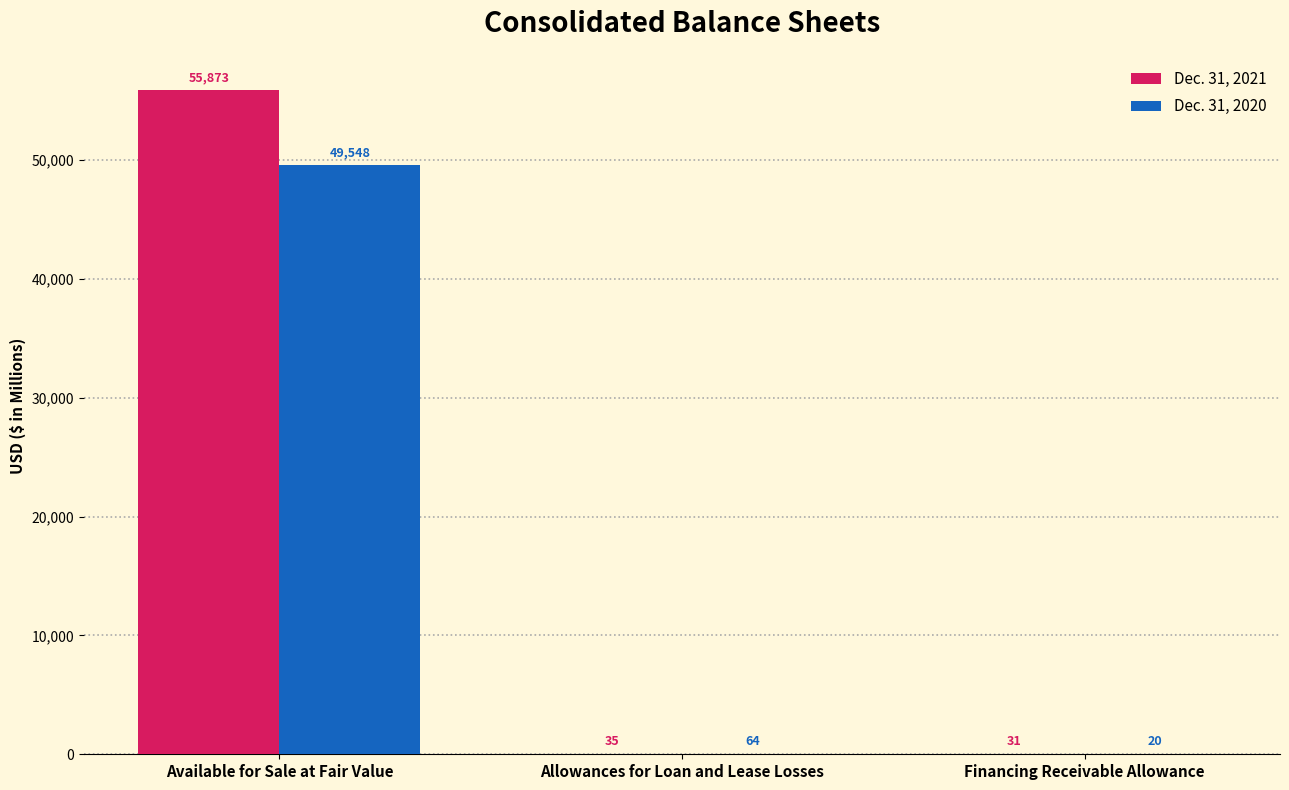

The Dec. 31, 2021 series shows 35 at Allowances for Loan and Lease Losses. True or false?

True